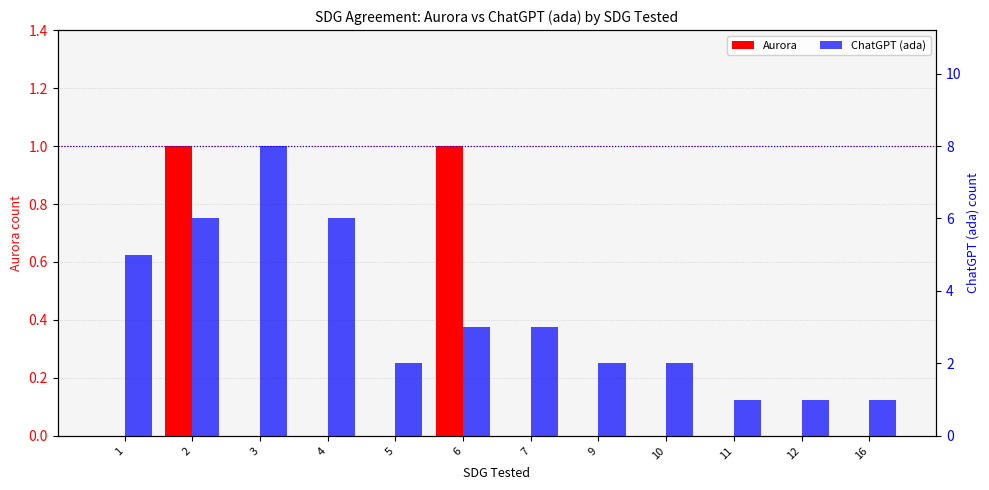

Which series has the largest range (max minus min)?

ChatGPT (ada)